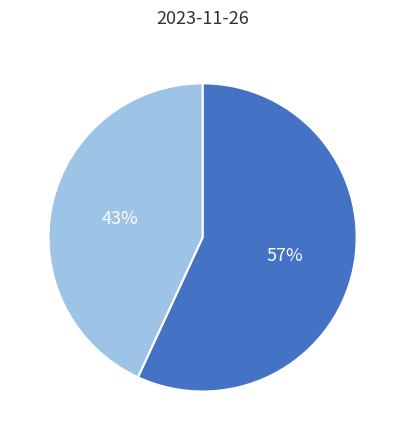

To the nearest percent, what is the difference between the largest and smallest slice percentages?

14%